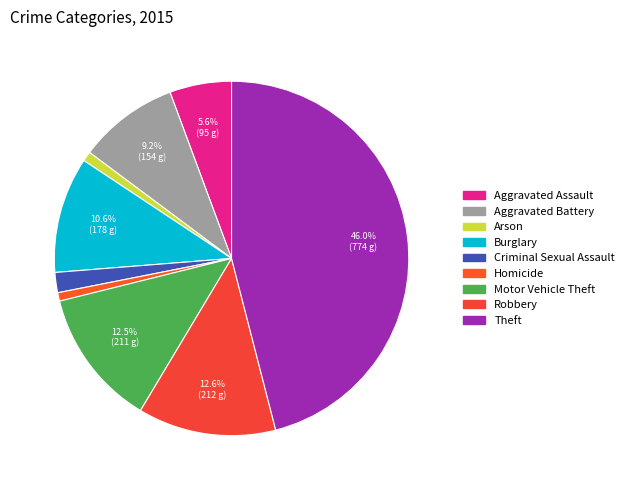

Between Aggravated Battery and Homicide, which is larger?

Aggravated Battery